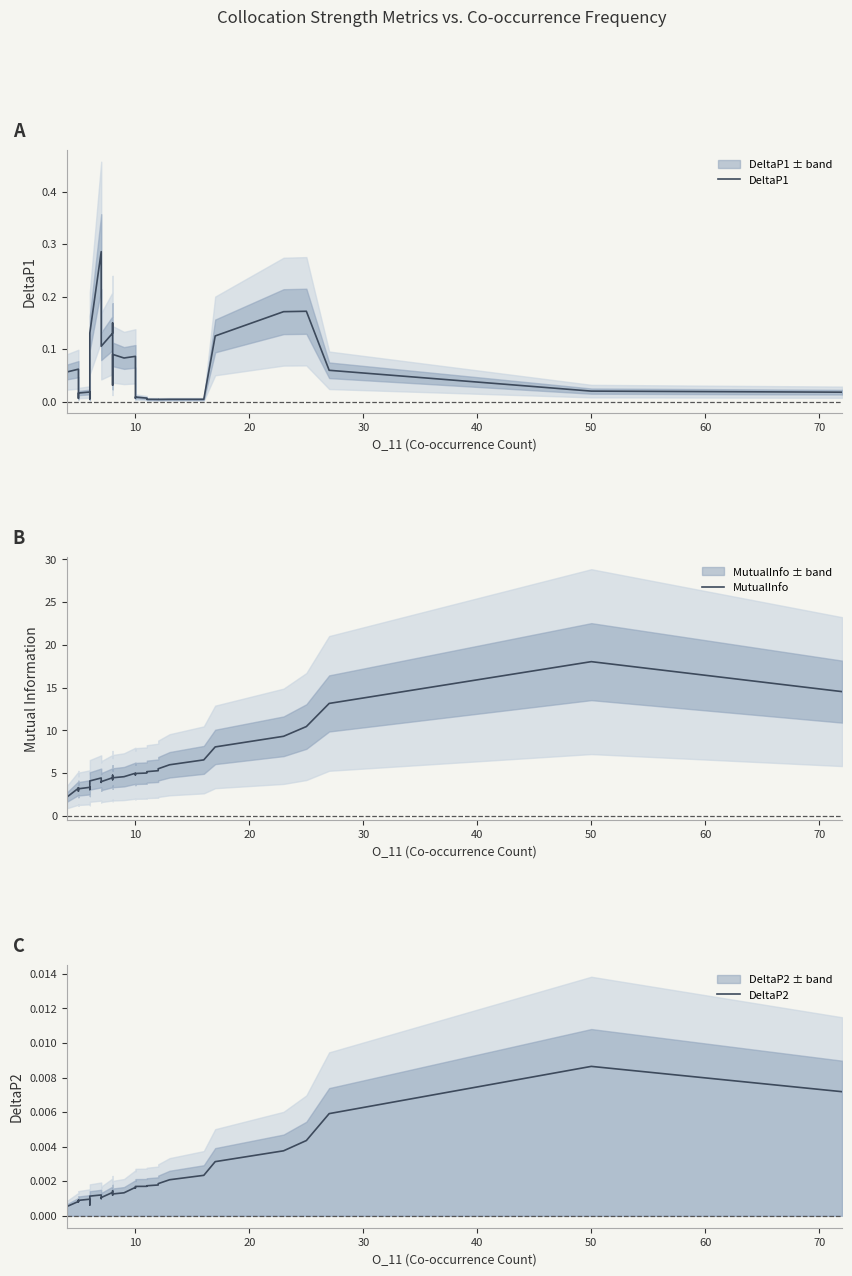

How many lines are shown in the chart?

3